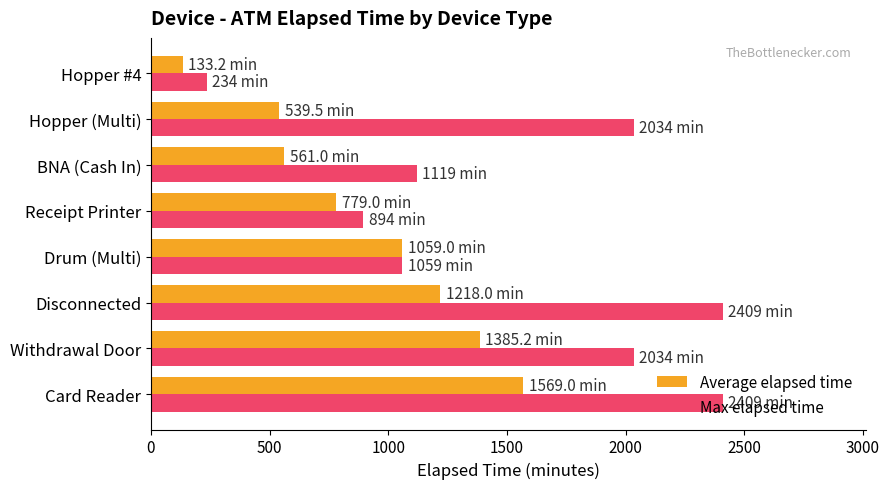

What is the difference between the maximum and second lowest values in the Average elapsed time series?

1029.5